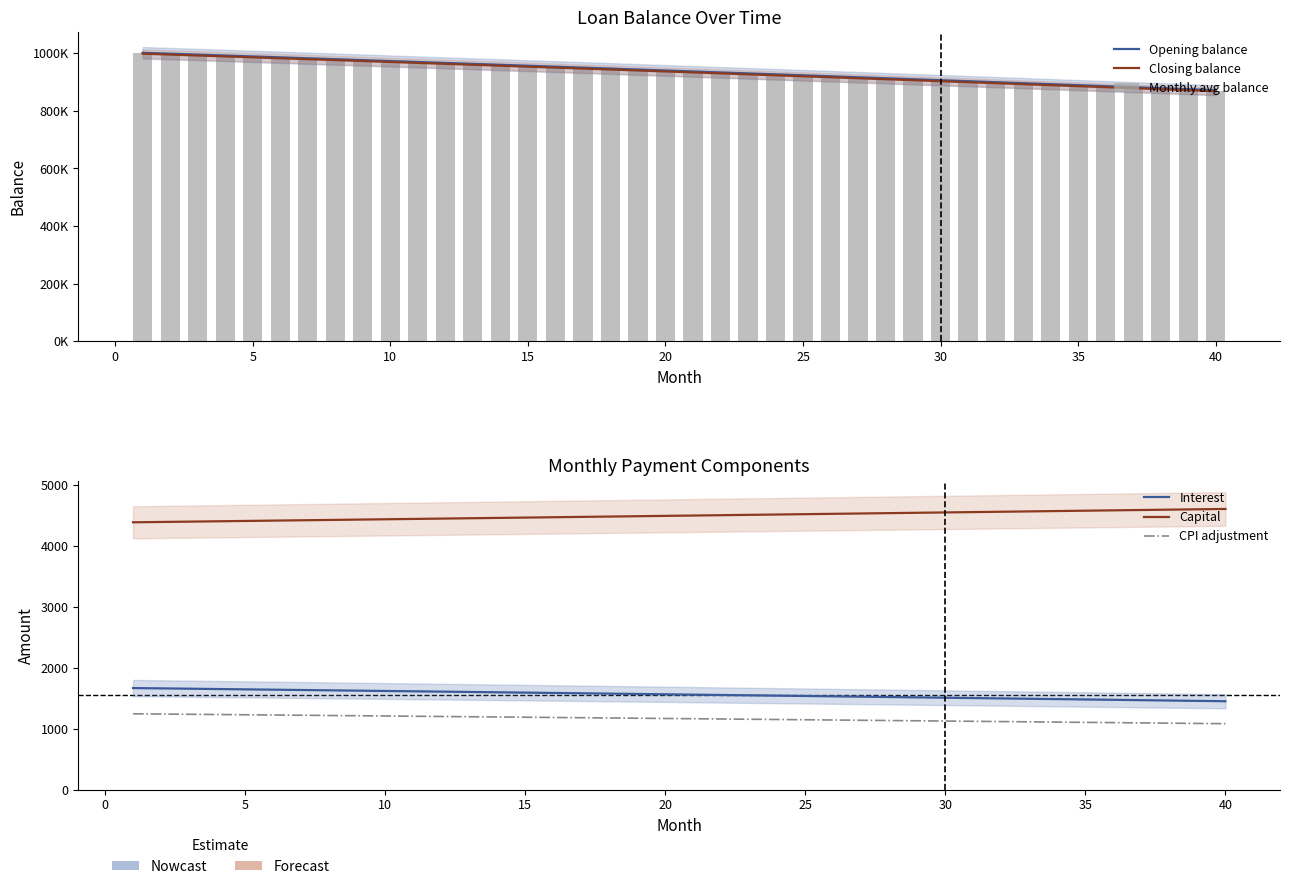

Is it true that Closing balance equals 1383556.4 at 12?

False